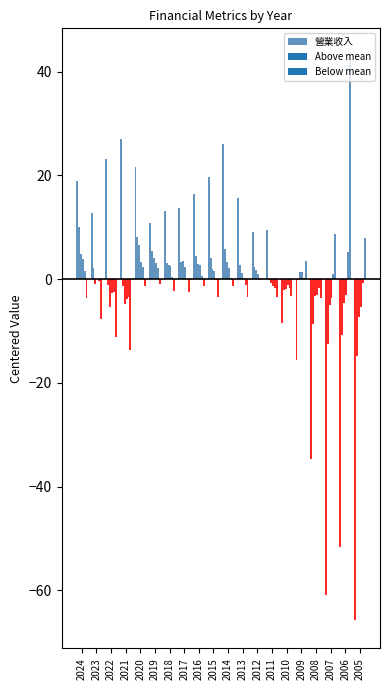

The chart shows a value of -12.5 at 2006. True or false?

False